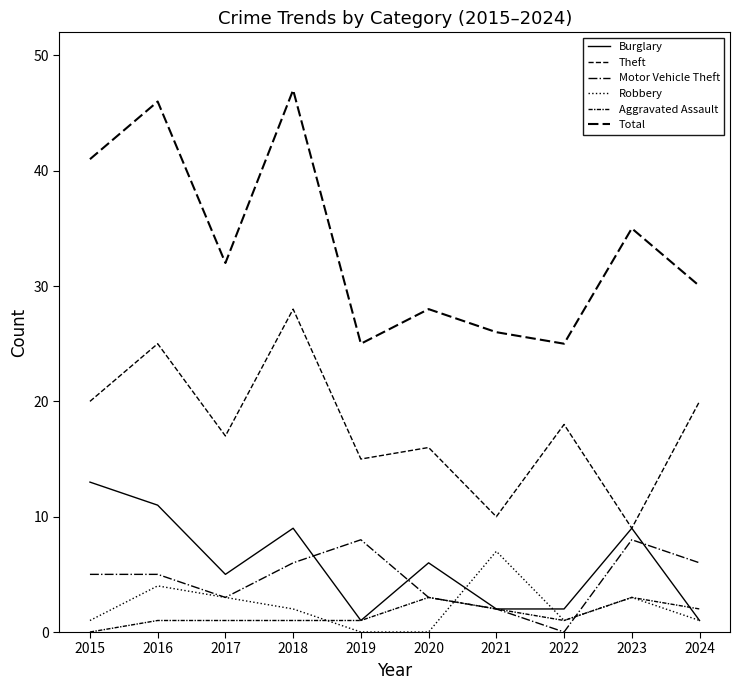

Which series has the largest range (max minus min)?

Total